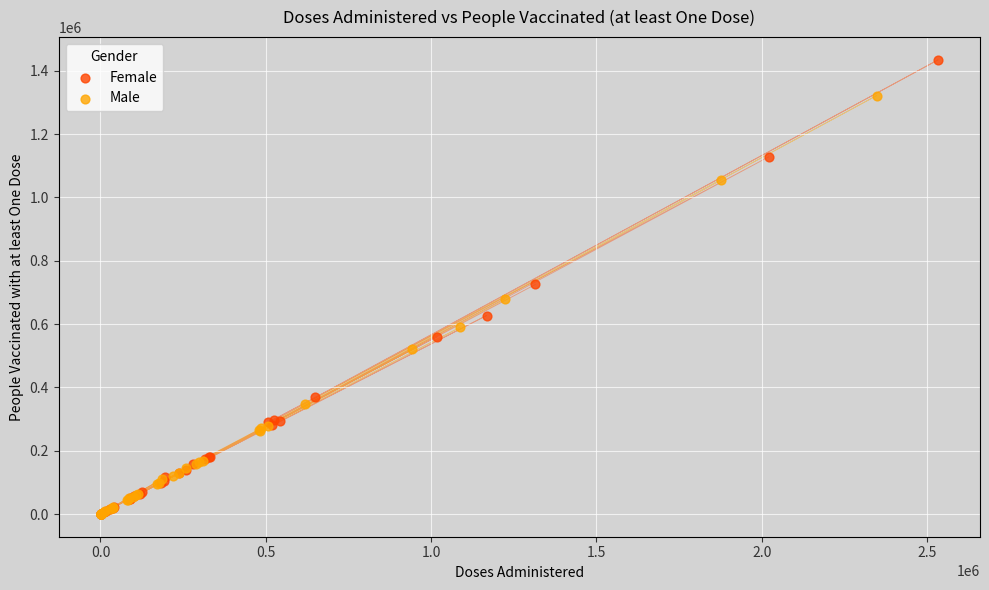

Which series has the widest spread of Y values?

Female